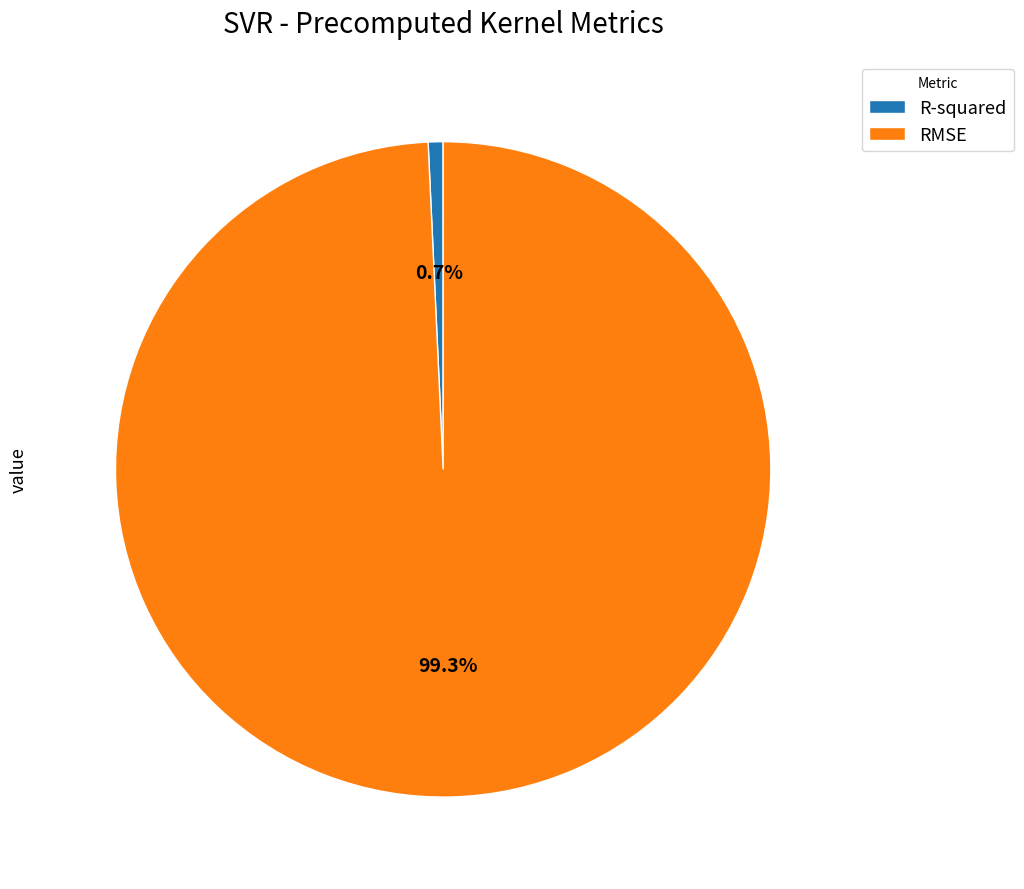

To the nearest percent, what is the difference between the RMSE and R-squared slice percentages?

99%